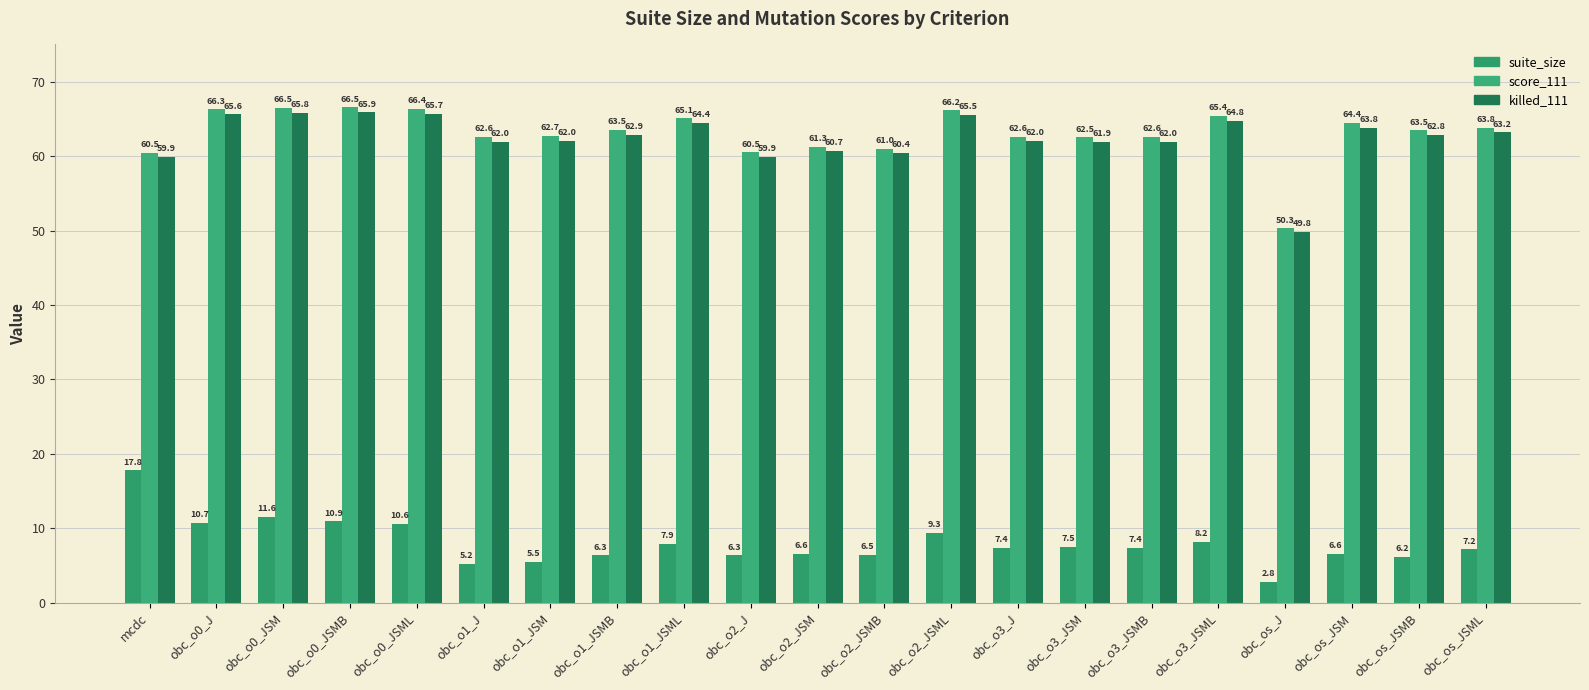

What is the difference between the suite_size values at obc_os_JSMB and obc_o1_J?

1.0